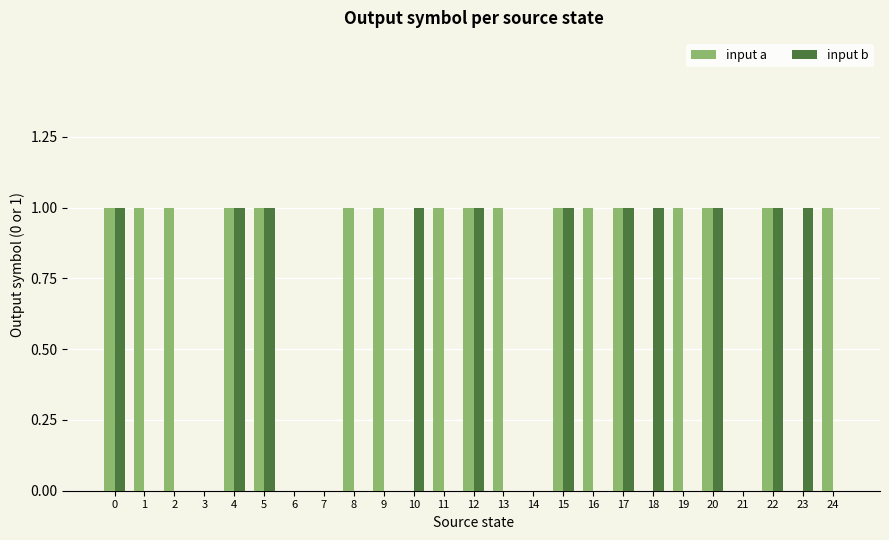

Which series has the largest total across all categories?

input a